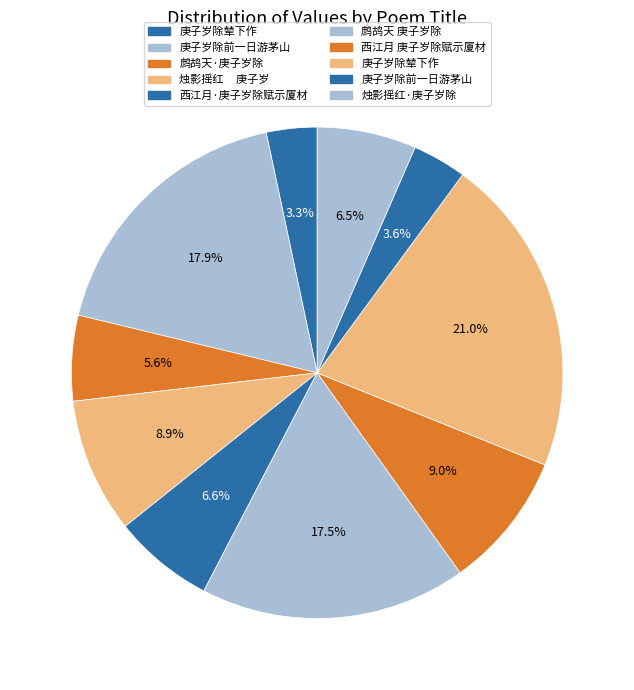

Count the number of slices in the pie.

10